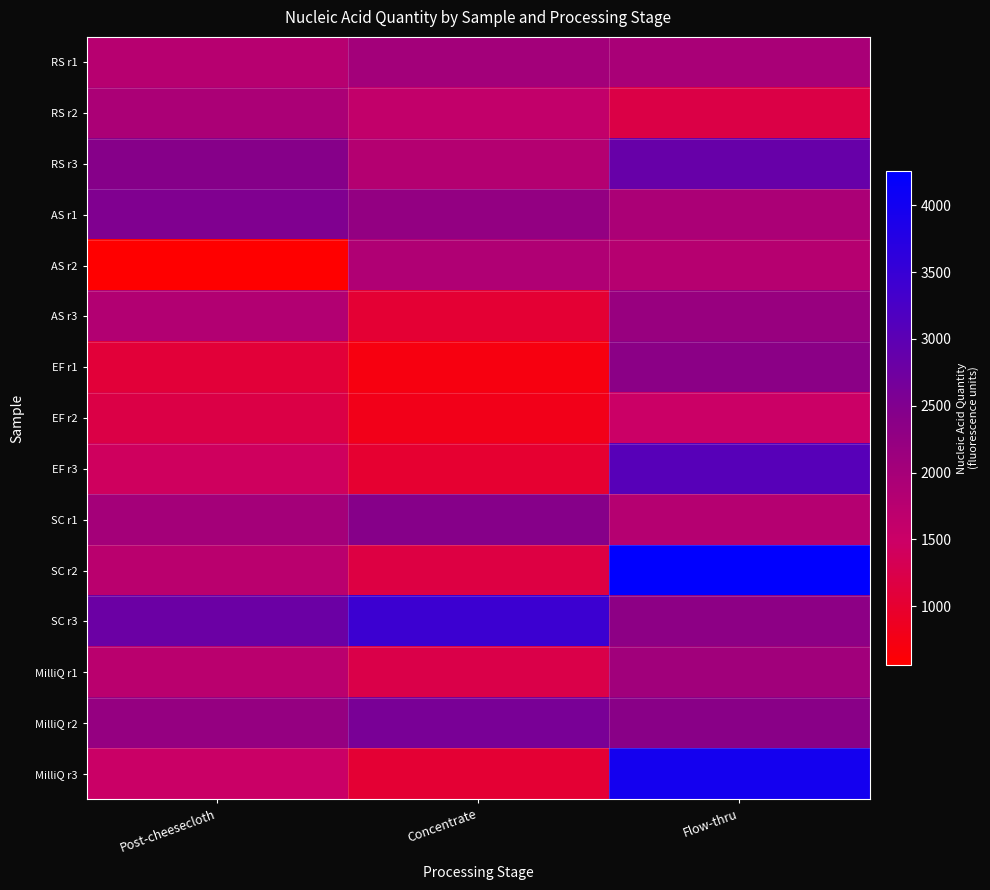

At how many categories does at least one series exceed 1903?

3